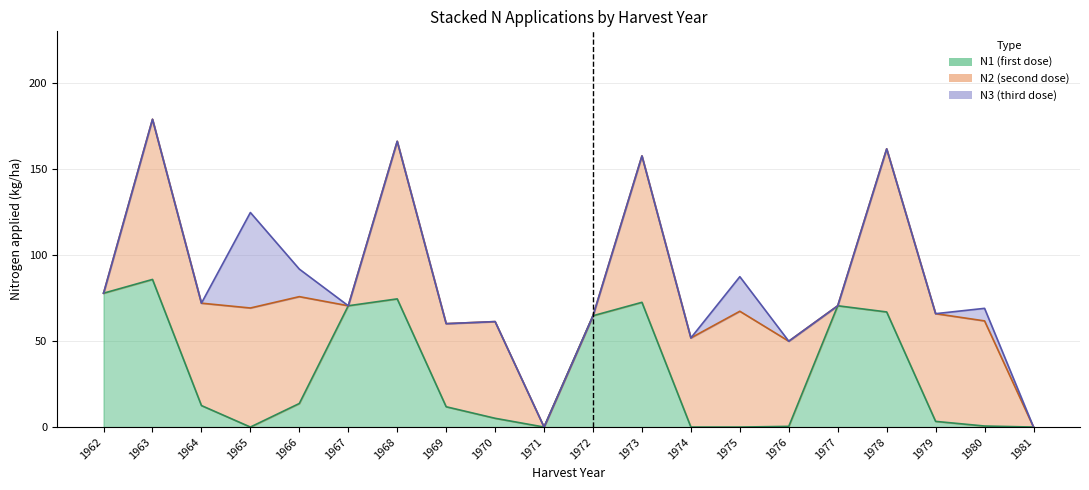

Which category has the lowest value in the N3 series?

1962